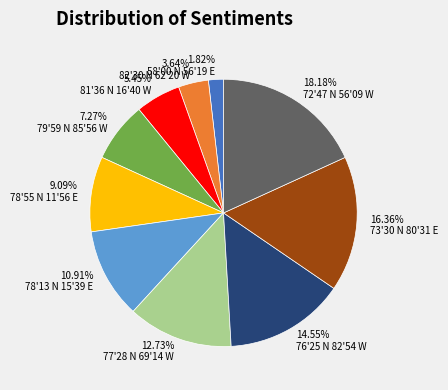

Does 14.55% 76'25 N 82'54 W account for over 50% of the chart?

No